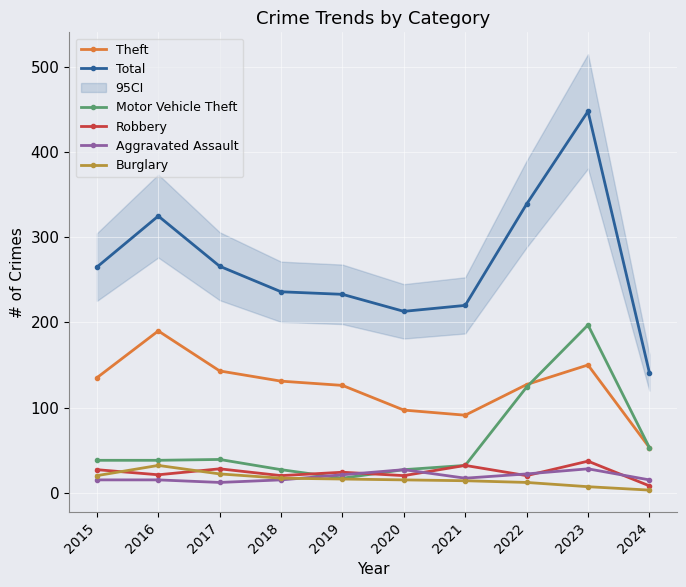

How many data points in Aggravated Assault are above 17?

4